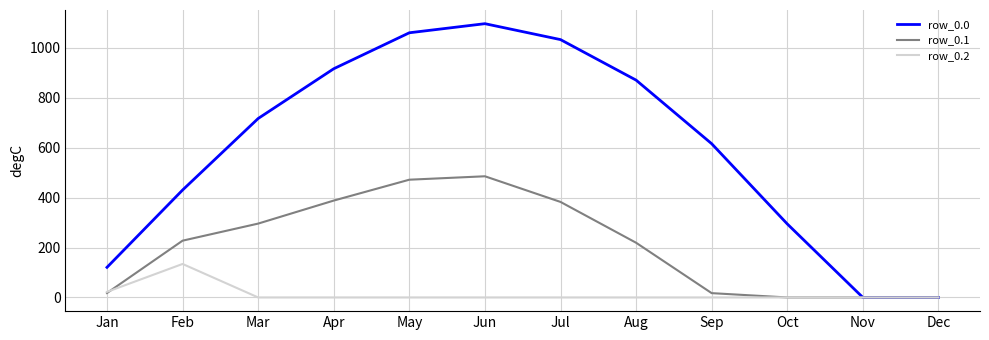

How many series are shown in this chart?

3